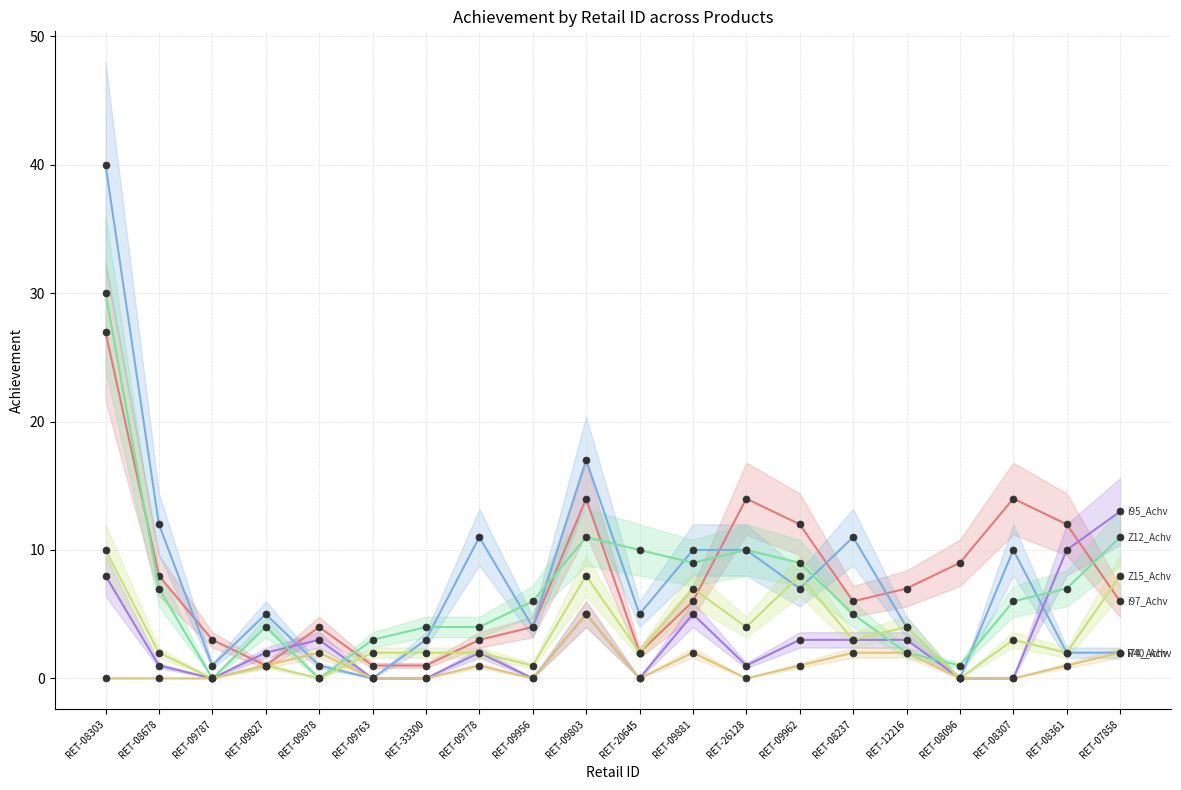

What is the spread (max minus min) of values at RET-26128?

14